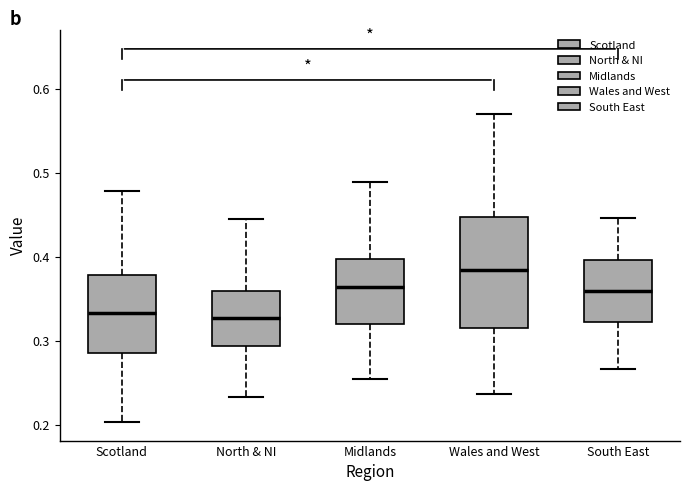

Which box is the tallest, from its lower edge to its upper edge?

Wales and West